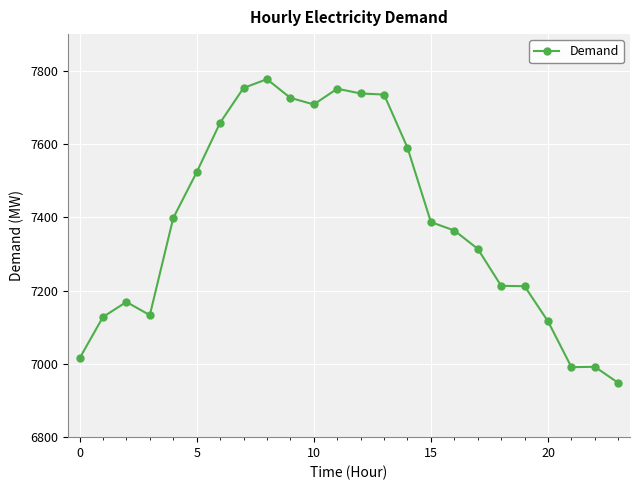

True or false: the data has more than 2 interior local peaks.

True